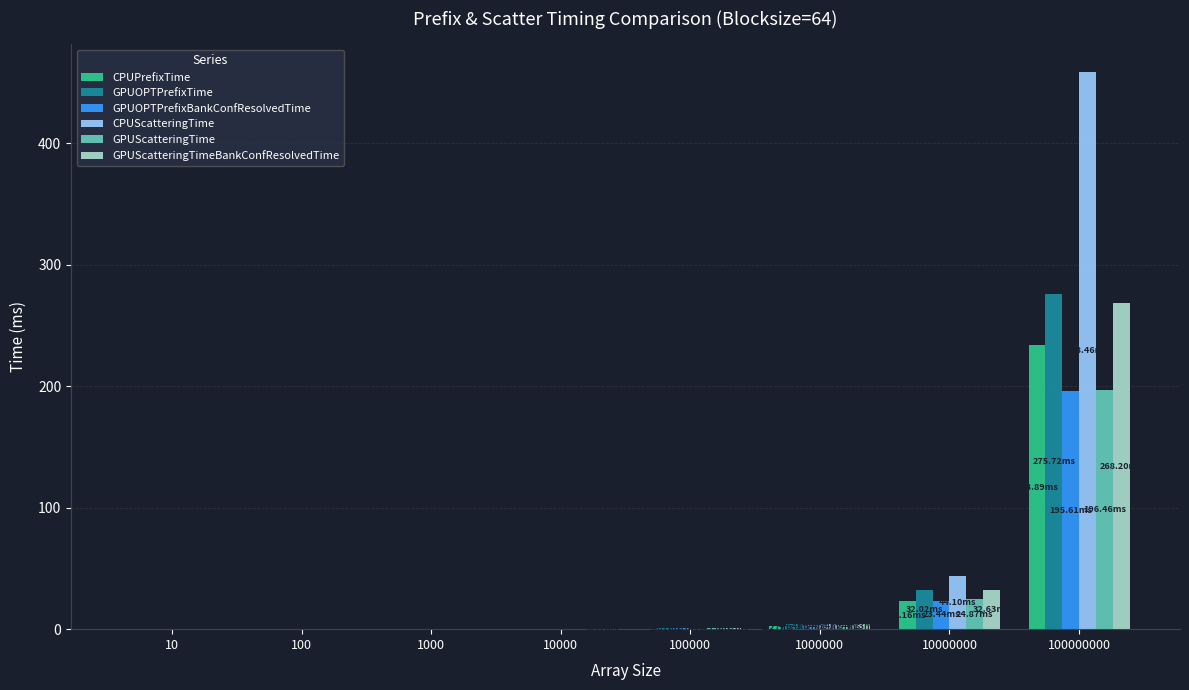

The value of GPUScatteringTimeBankConfResolvedTime at 10000000 is 11.6. True or false?

False